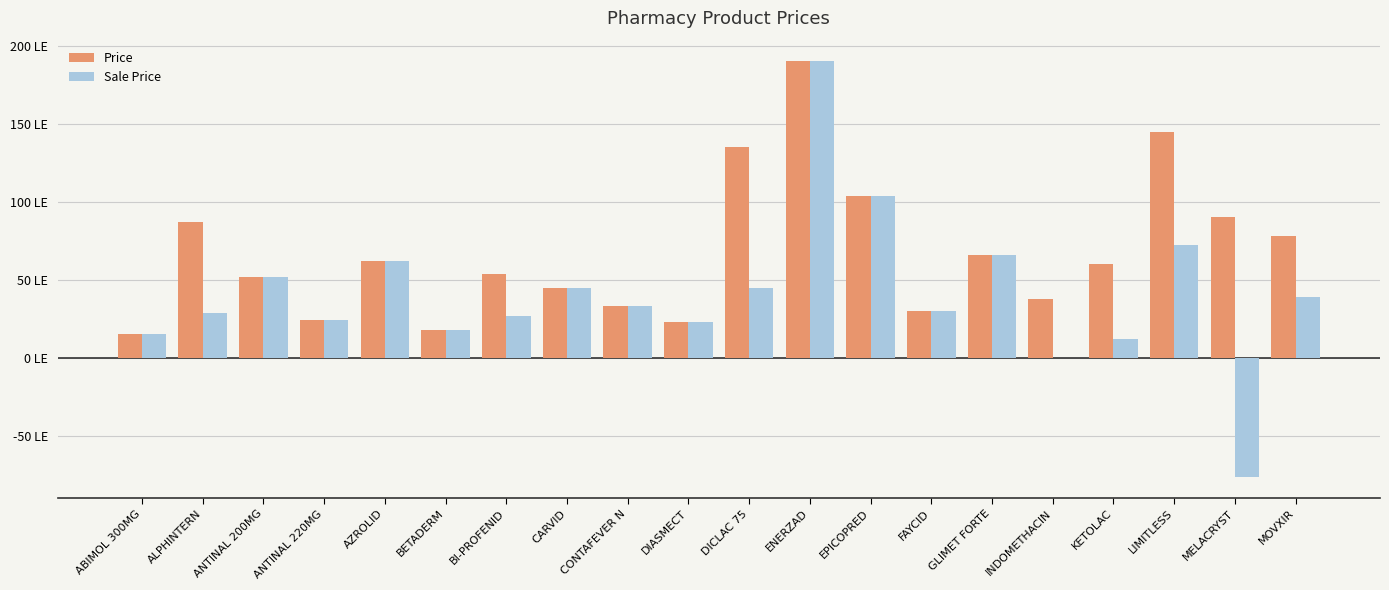

At which label does Price first exceed 60?

ALPHINTERN